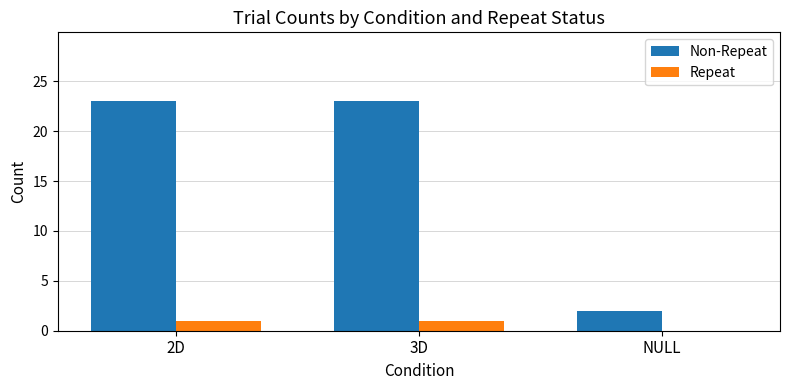

The Repeat series shows 1 at 2D. True or false?

True